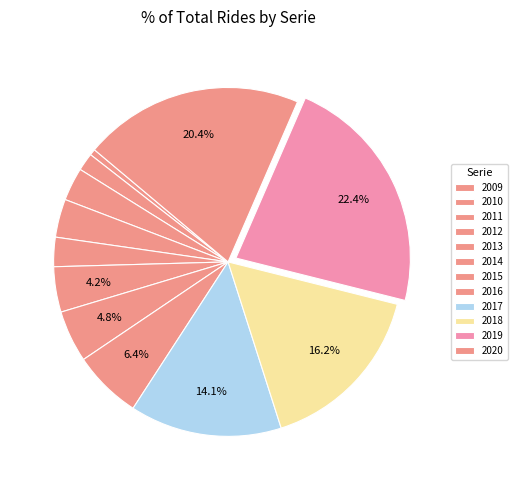

Does any single category account for the majority?

No